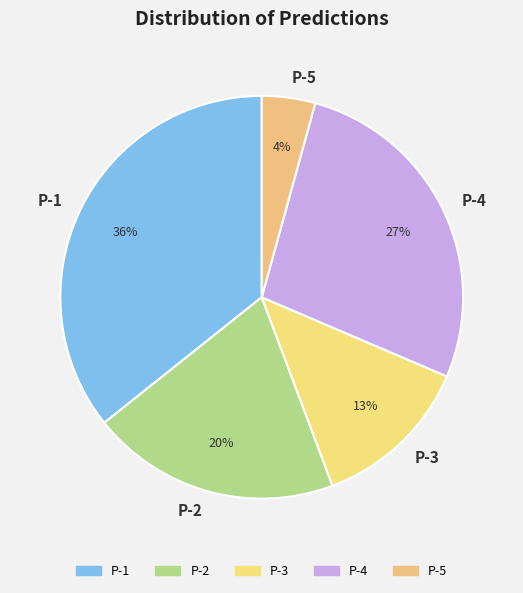

Is there a majority slice in this chart?

No